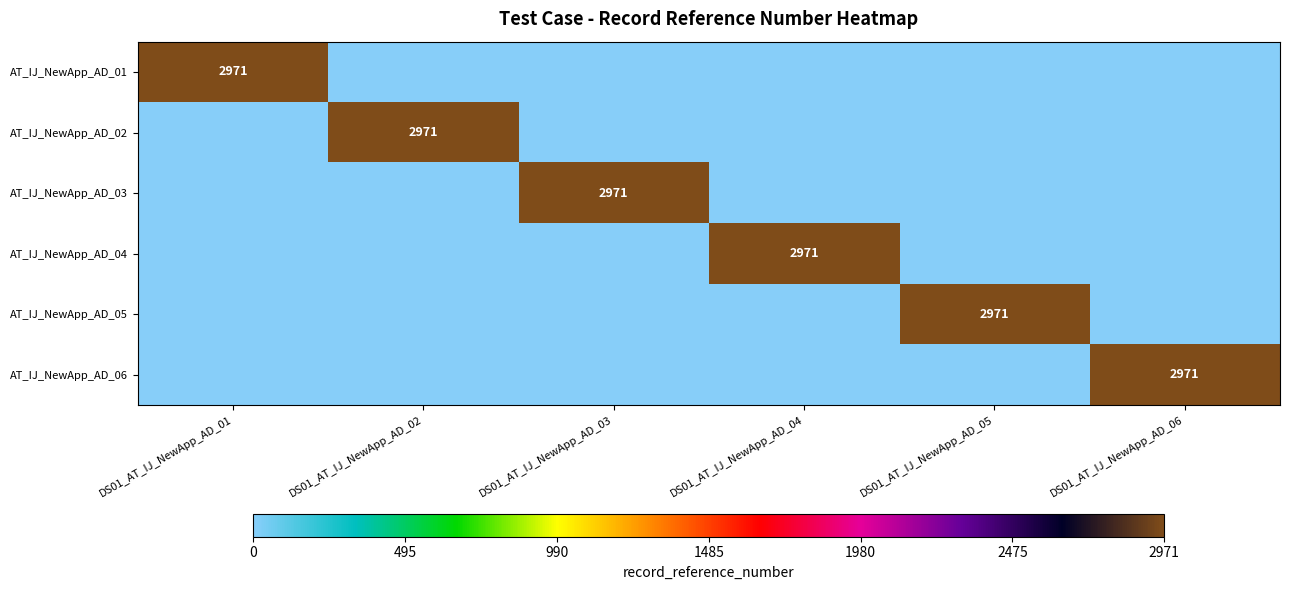

Is it true that AT_IJ_NewApp_AD_01 equals 2971 at DS01_AT_IJ_NewApp_AD_01?

True